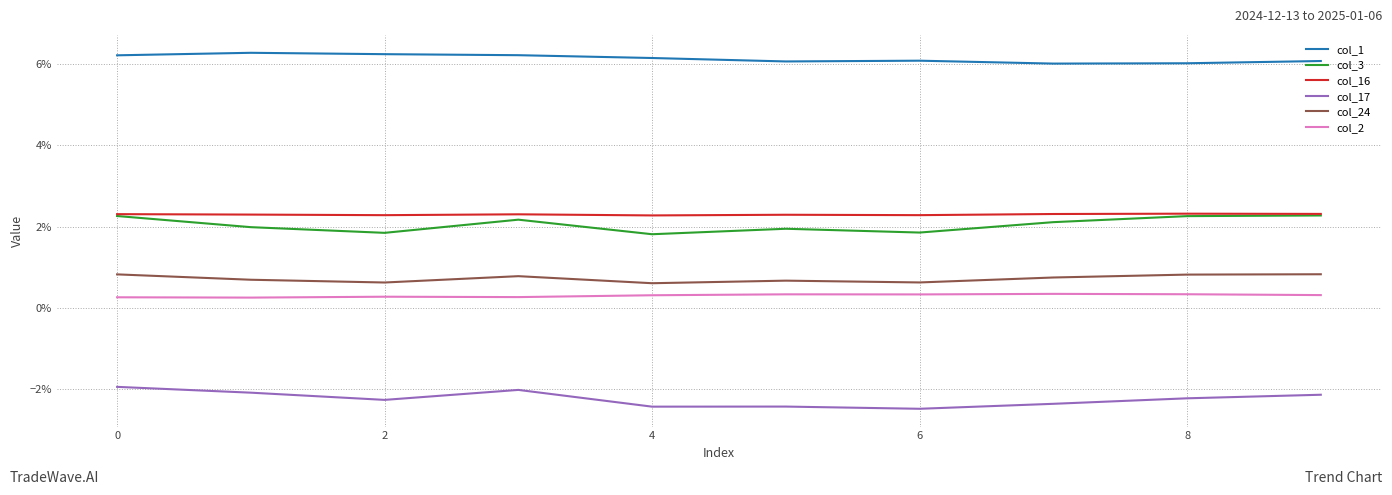

Which series has the largest total across all categories?

col_1